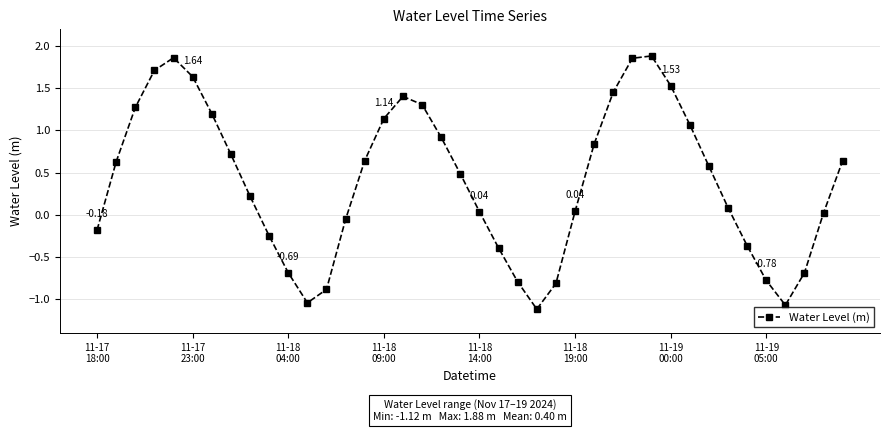

How many points are higher than both their immediate neighbors (excluding endpoints)?

3